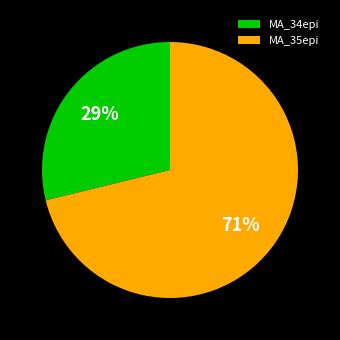

Is it true that MA_34epi is 42% of the pie?

False